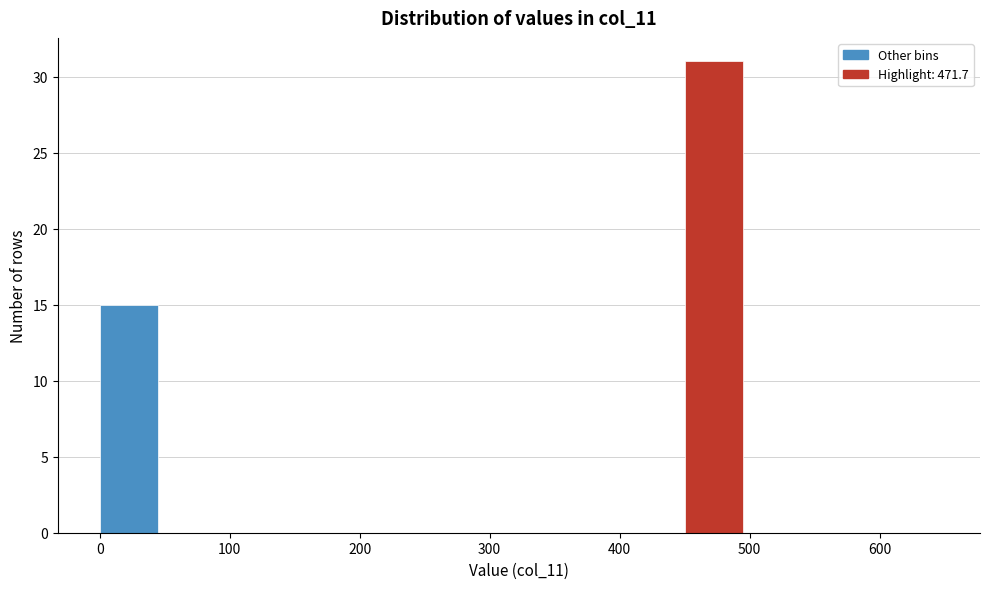

Reading left to right, list every bar in this chart as the range it spans on the x-axis followed by its height. The values are not printed on the chart, so give them approximately, as read against the axis.

0 to 50: 15
50 to 100: 0
100 to 150: 0
150 to 200: 0
200 to 250: 0
250 to 300: 0
300 to 350: 0
350 to 400: 0
400 to 450: 0
450 to 500: 31
500 to 550: 0
550 to 600: 0
600 to 650: 0